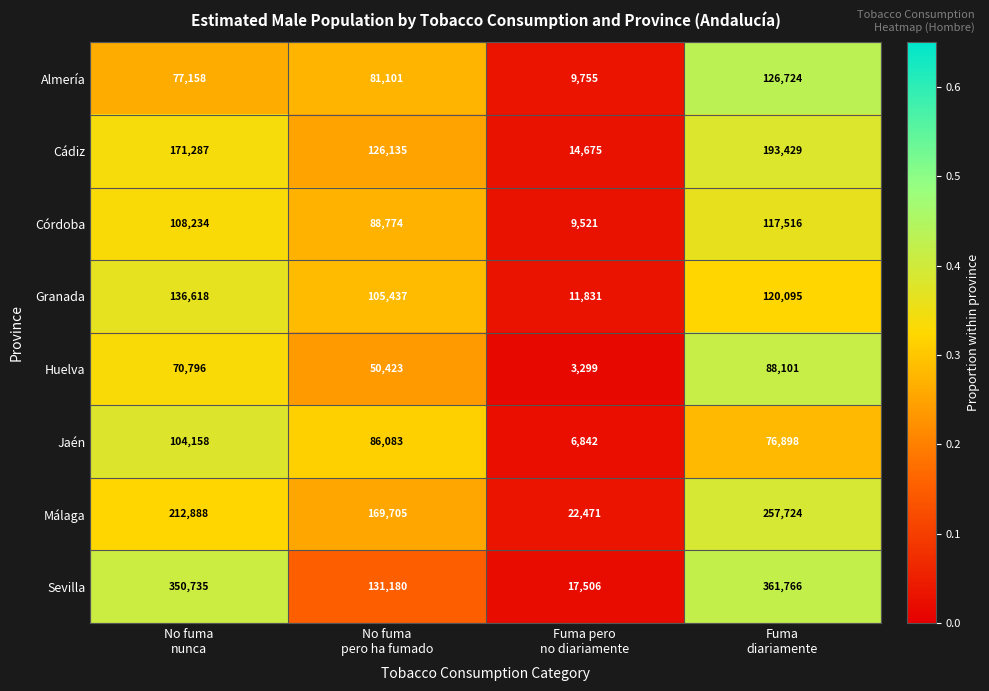

List the series in order of their peak value, highest first.

Sevilla, Málaga, Cádiz, Granada, Almería, Córdoba, Jaén, Huelva